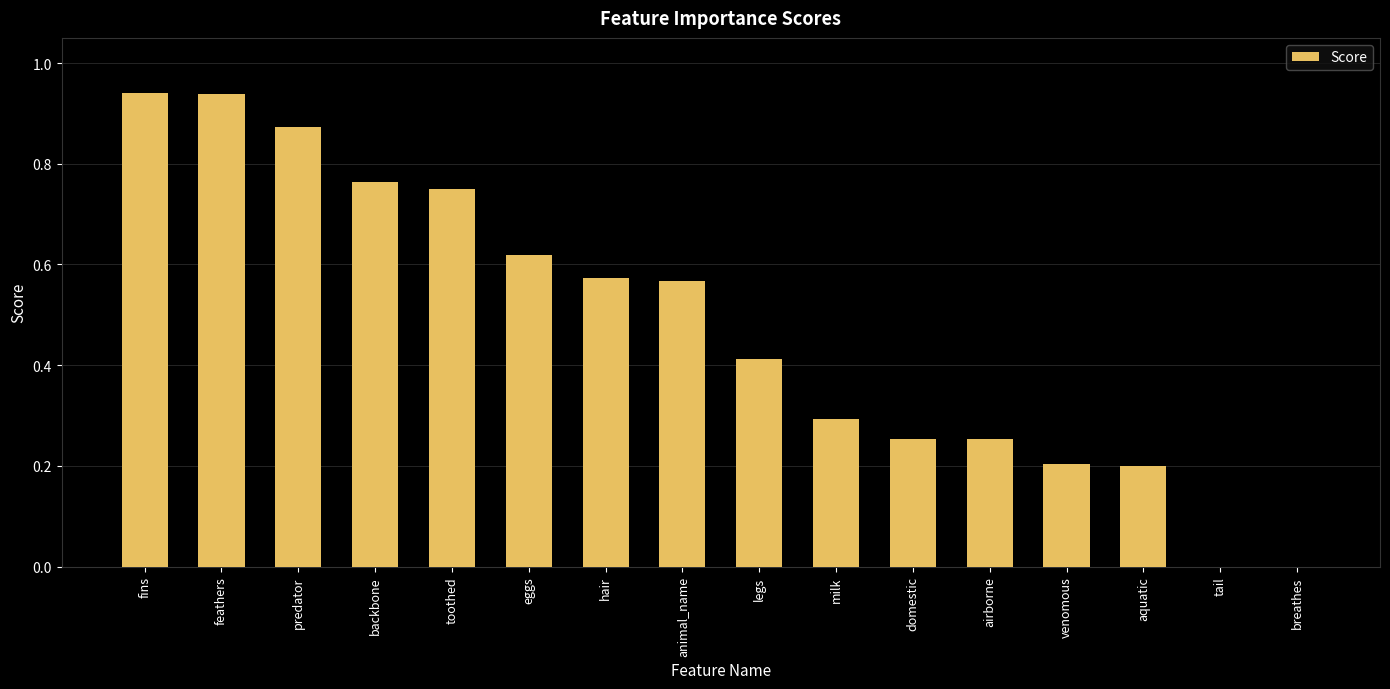

Is it true that the value at domestic is 0.3?

True